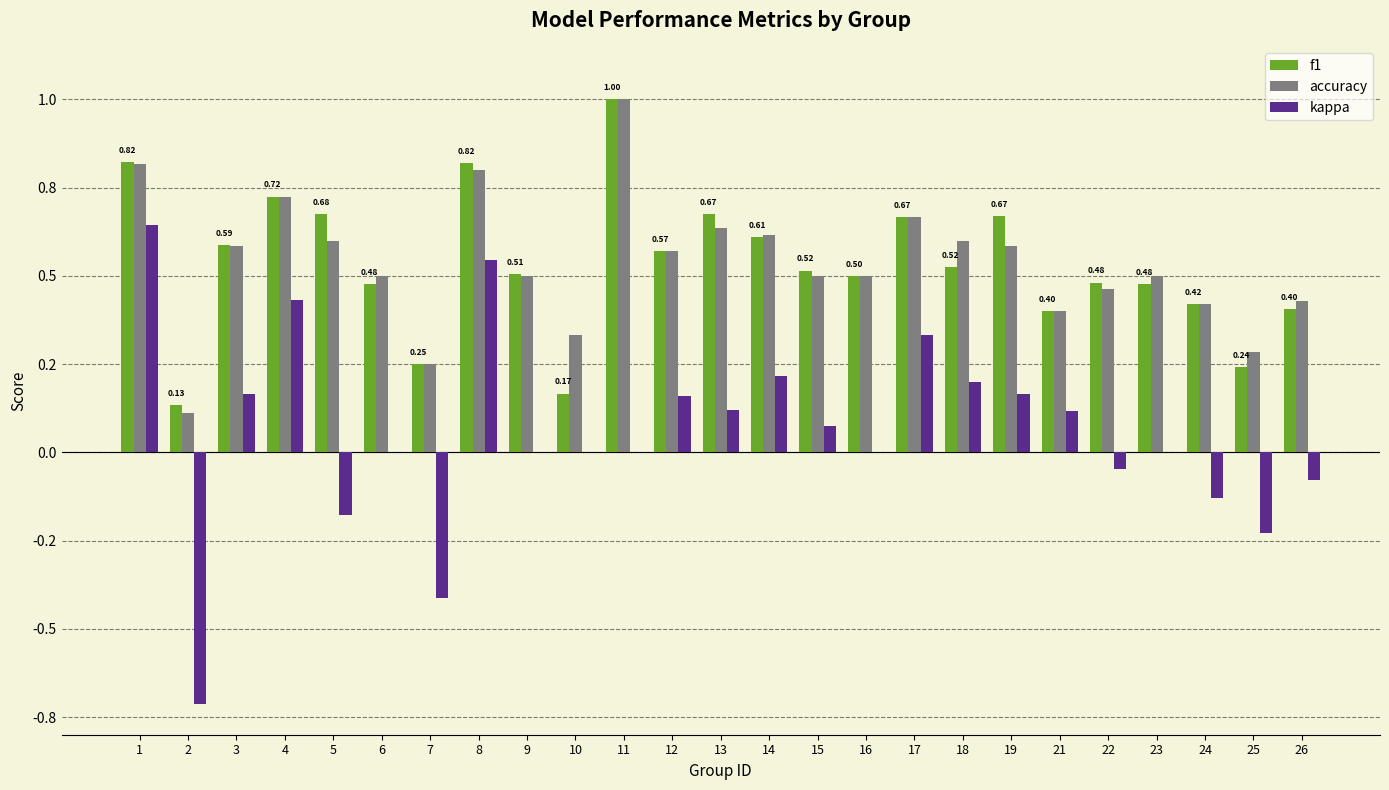

What is the difference between the maximum and minimum values in the kappa series?

1.4